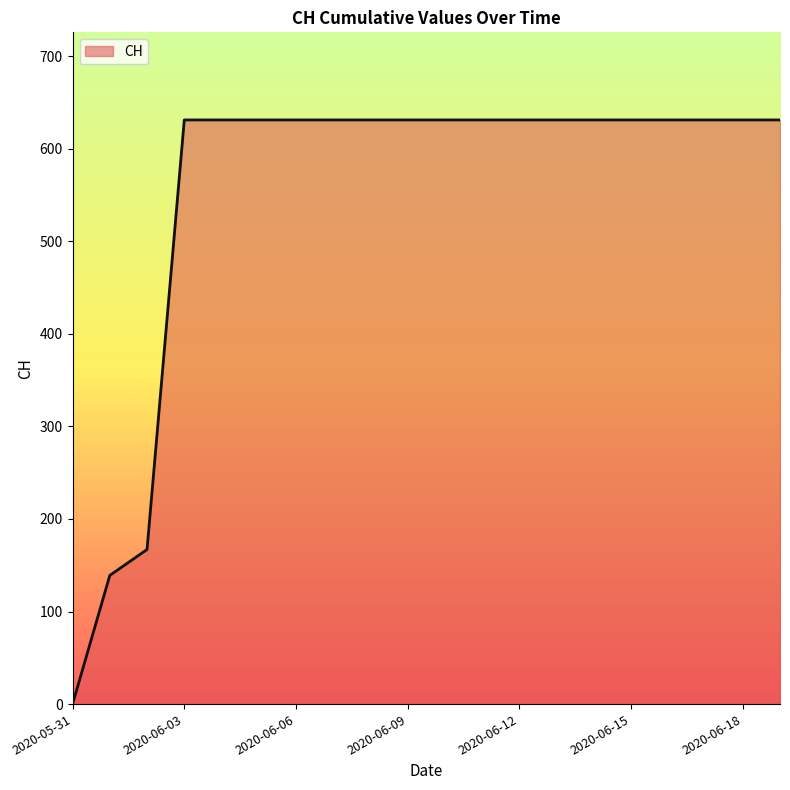

What is the maximum value shown in the chart?

631